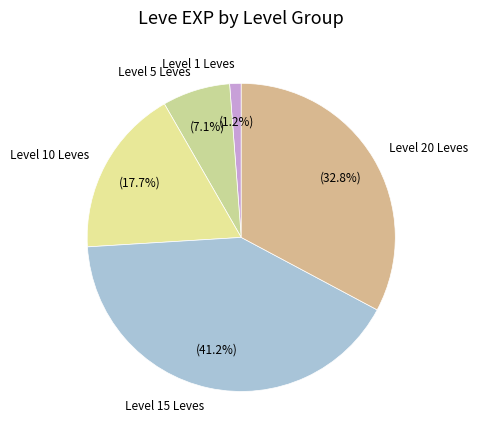

Count the number of slices in the pie.

5